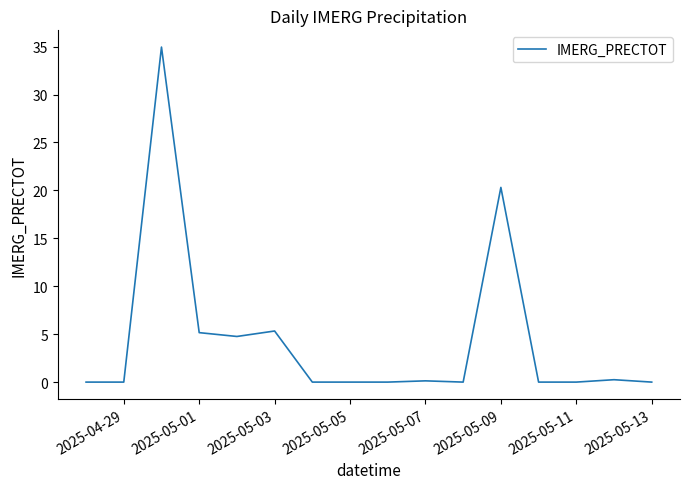

What is the greatest value displayed?

35.0